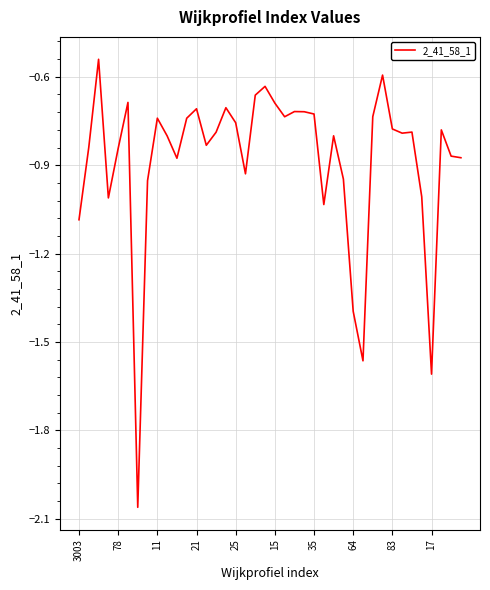

What is the difference between the maximum and minimum values?

1.5